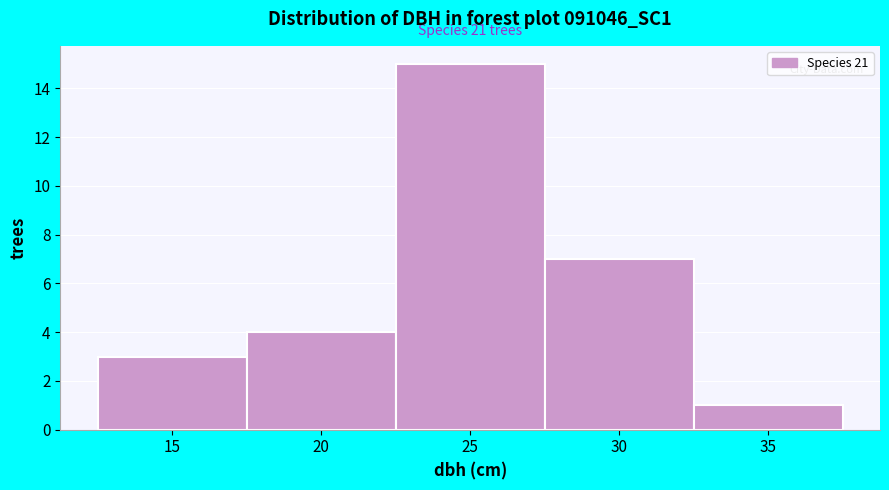

Reading right to left, extract all data points from this chart.

1	7	15	4	3